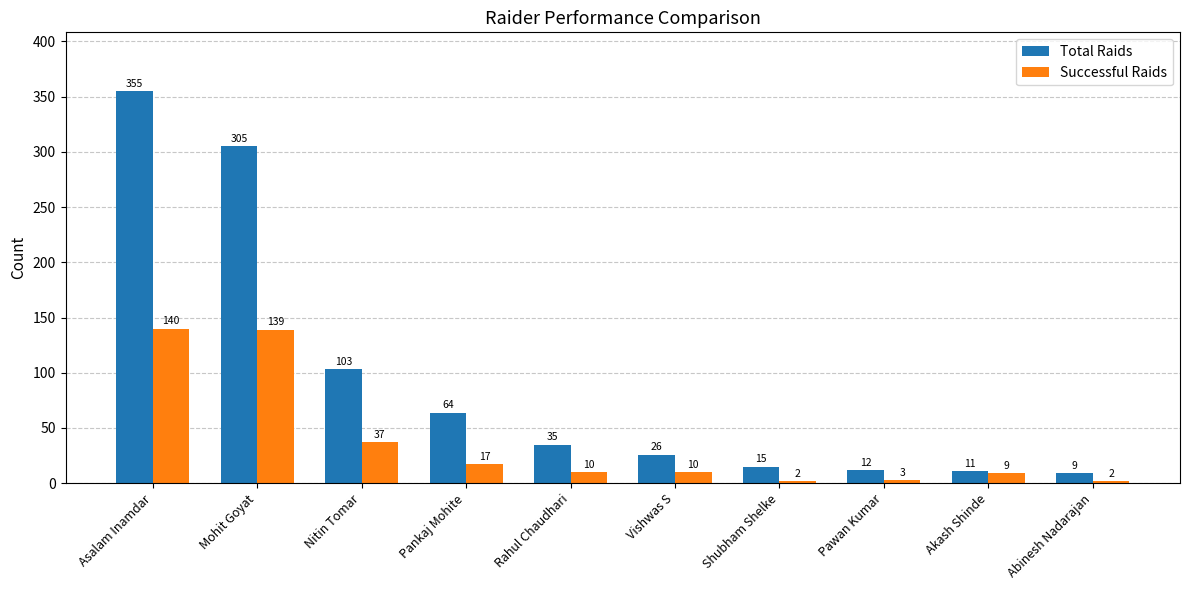

What is the total value across all series at Pankaj Mohite?

81